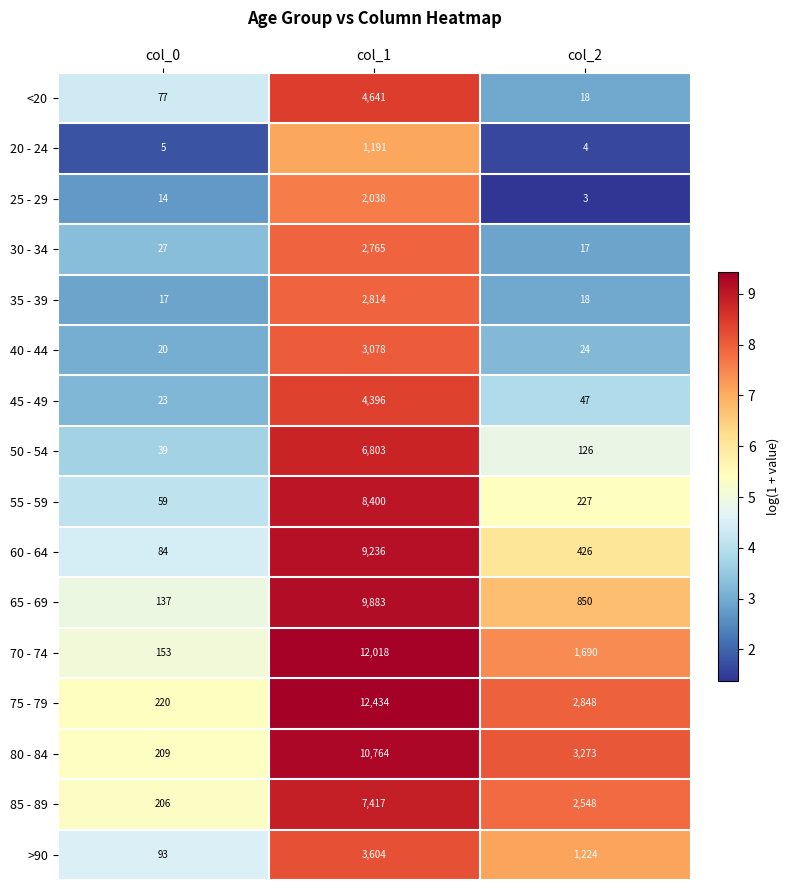

Which series has the widest spread of values?

75 - 79